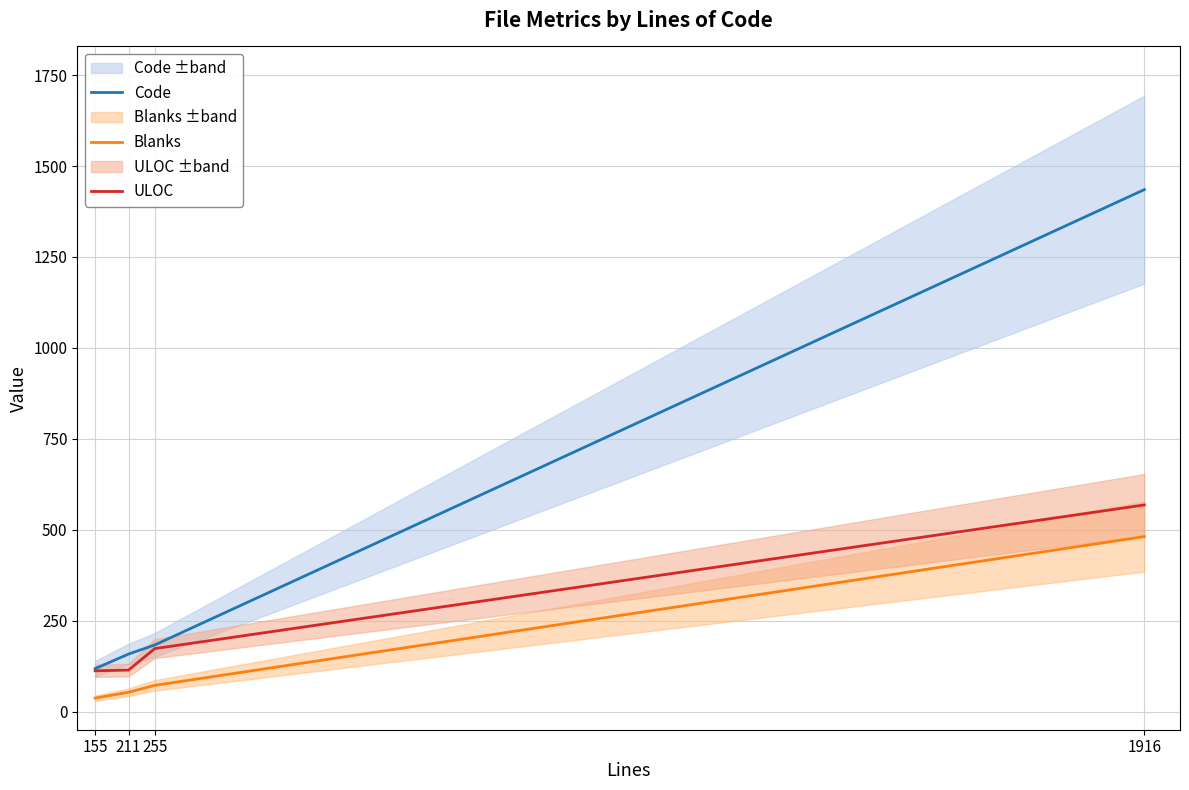

What are all the series names shown in the legend?

Code, Blanks, ULOC